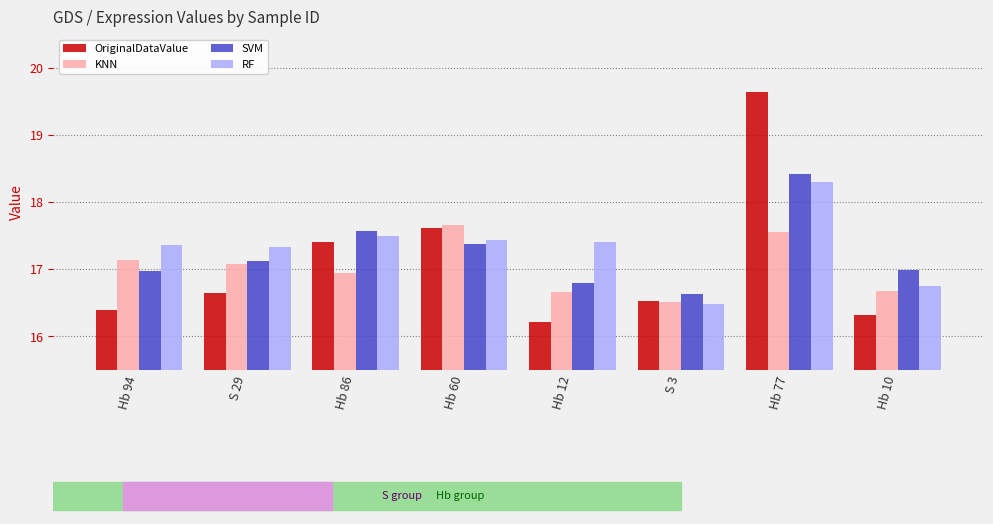

Read the RF value at Hb 60.

17.4